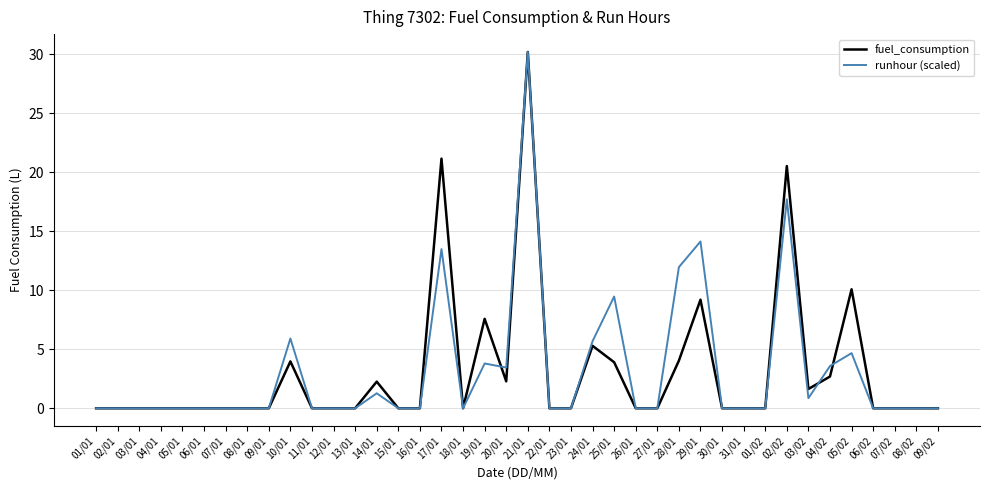

Read the fuel_consumption value at 21/01.

30.2